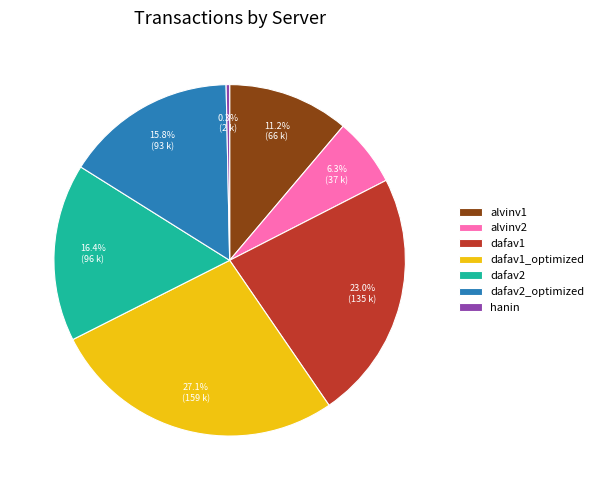

Approximately how many times larger is the value at dafav2_optimized compared to alvinv1?

1.4